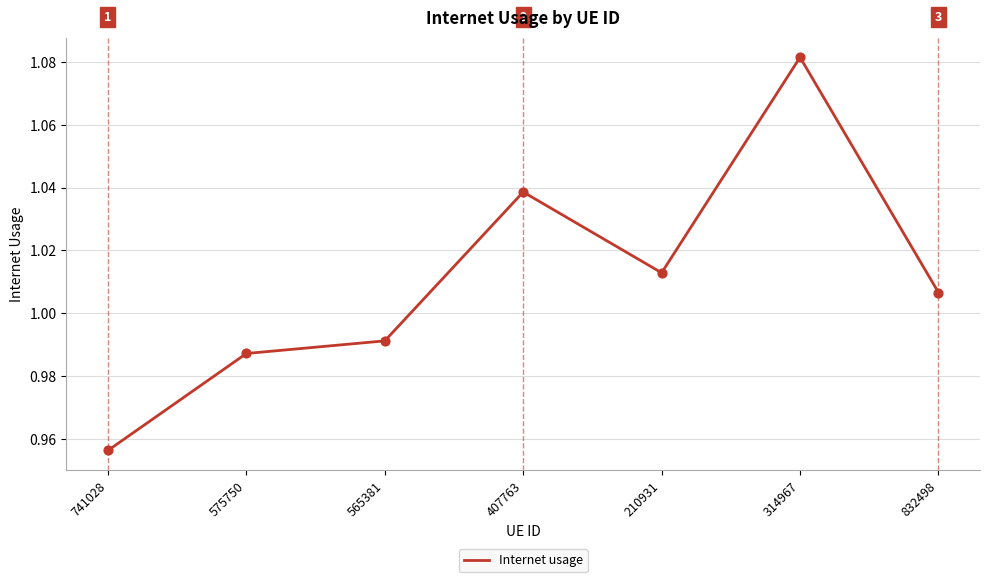

What is the ratio of the value at 741028 to the value at 407763?

0.9